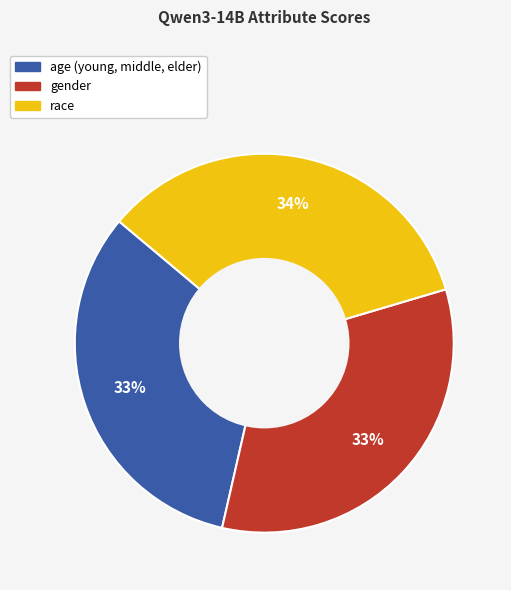

What is the largest slice in the pie chart?

race